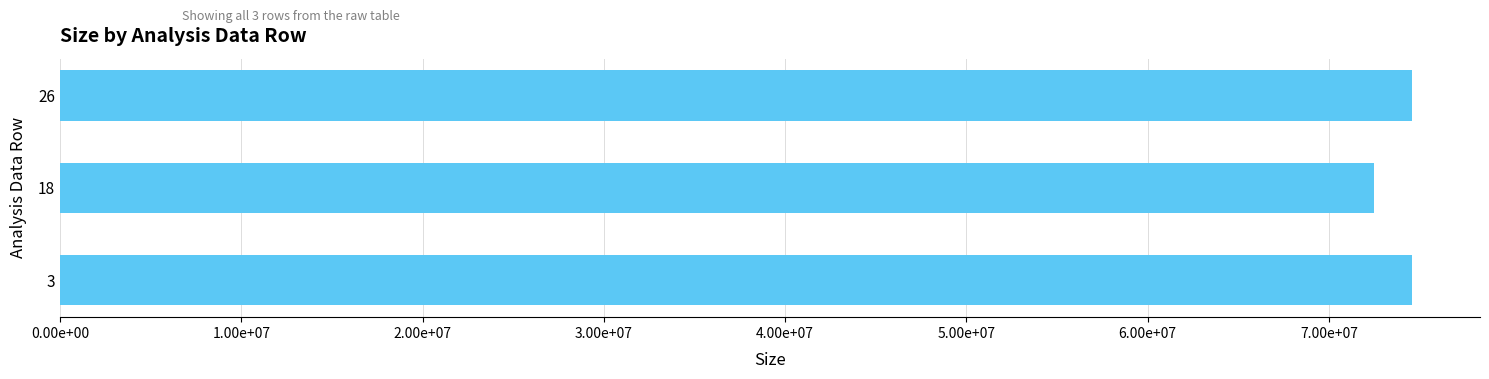

Does the chart contain any negative values?

No